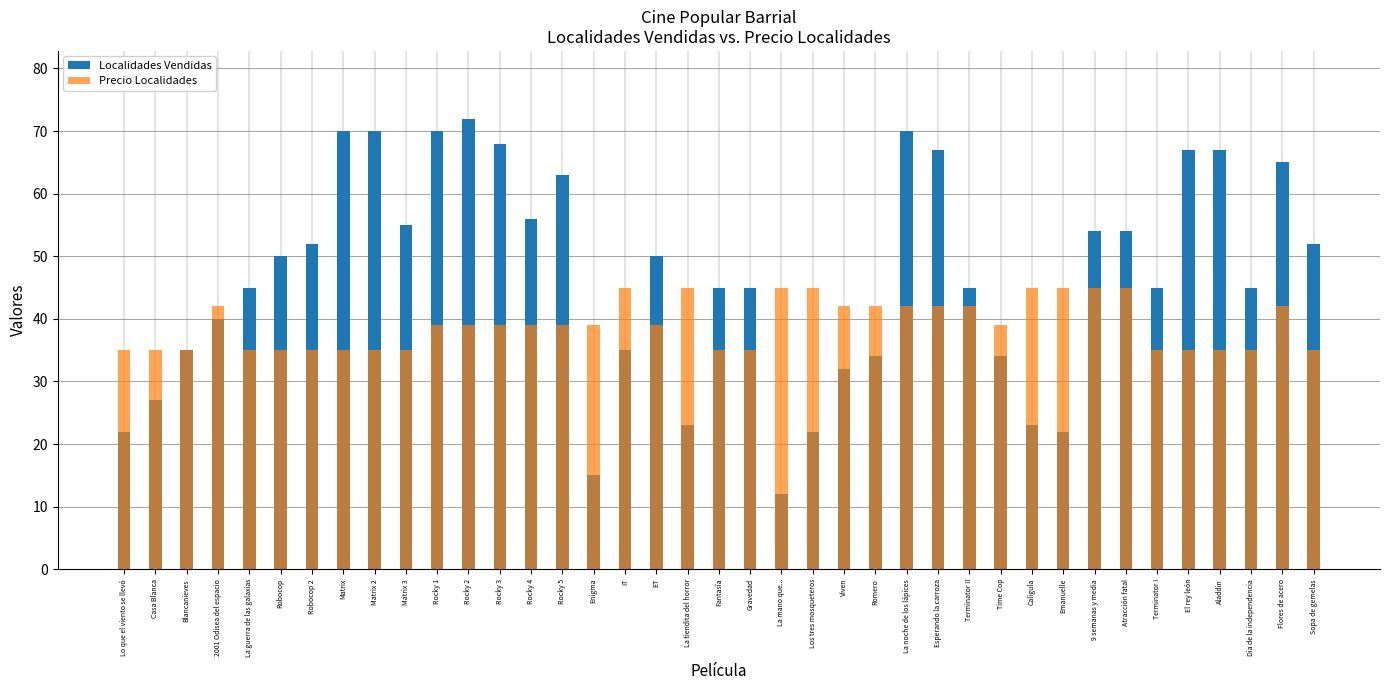

What is the minimum value shown in the chart?

12